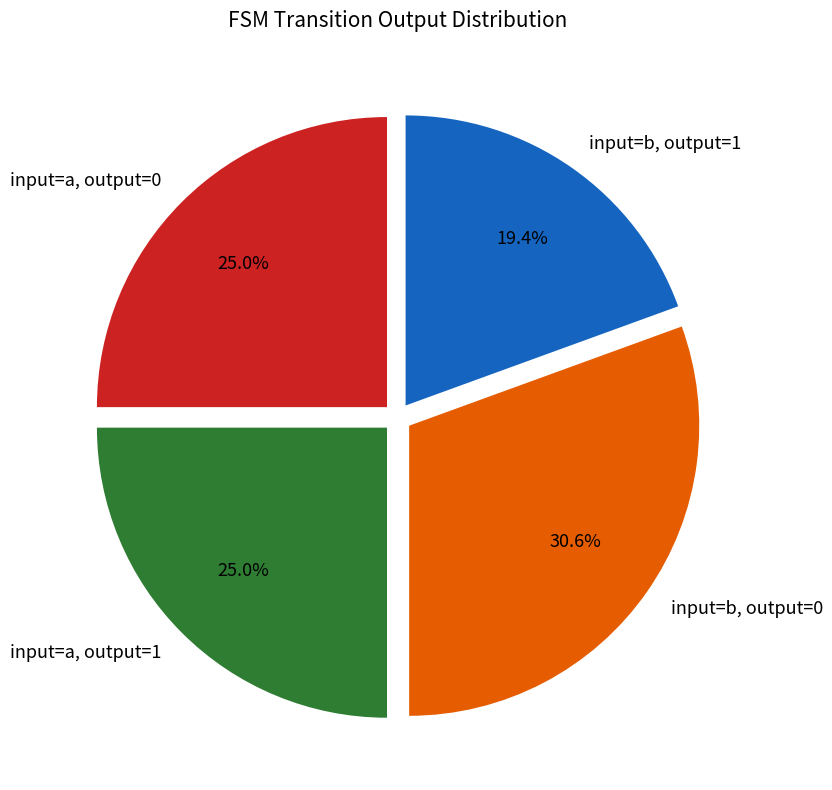

What is the ratio of the value at input=b, output=0 to the value at input=a, output=0?

1.2